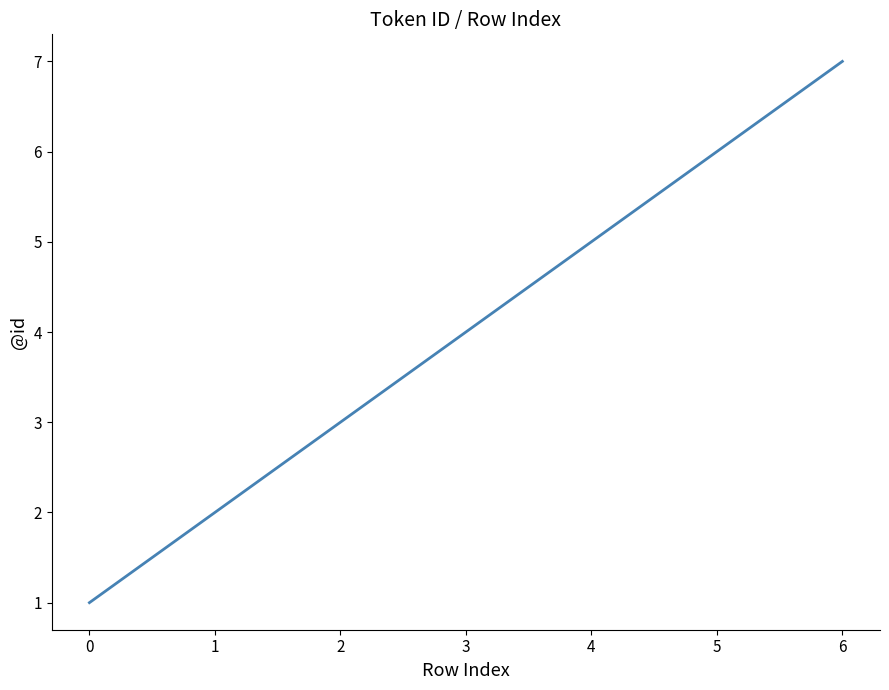

True or false: the data shows 4 at 5.

False